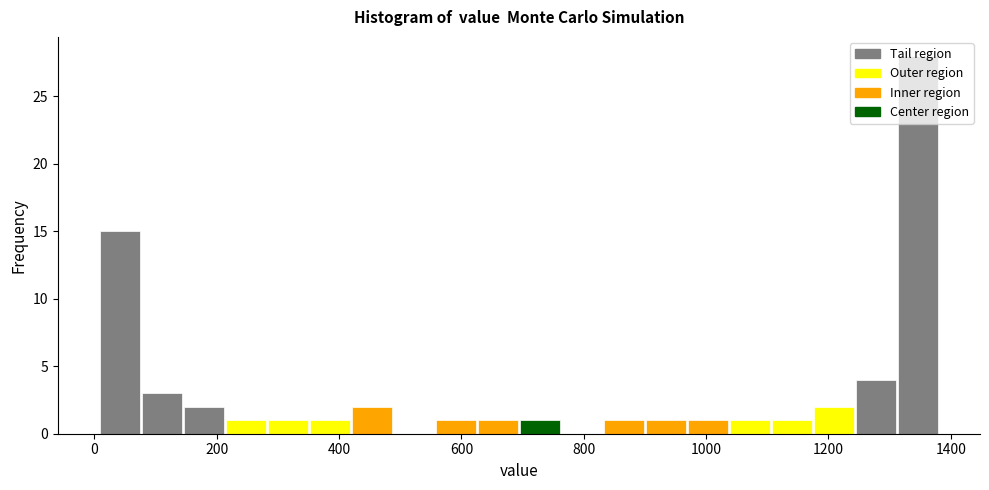

Read against the x-axis, roughly where is the centre of the tallest bar?

1340